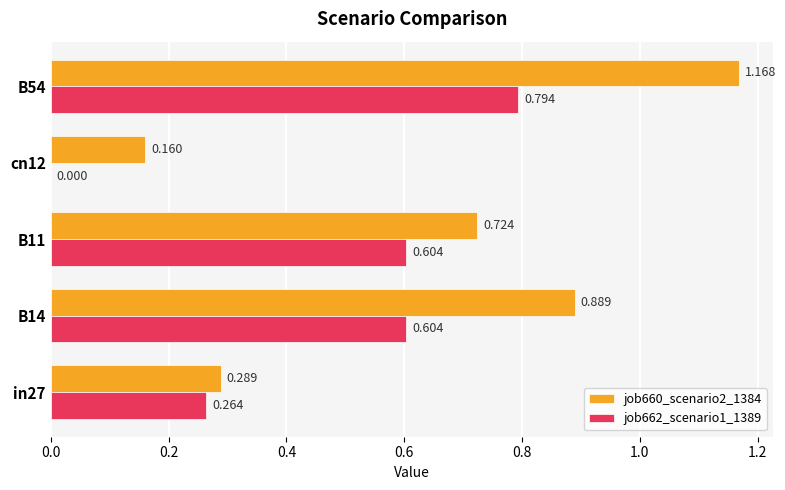

Is the value of job660_scenario2_1384 at B11 greater than the value of job662_scenario1_1389 at B54?

No